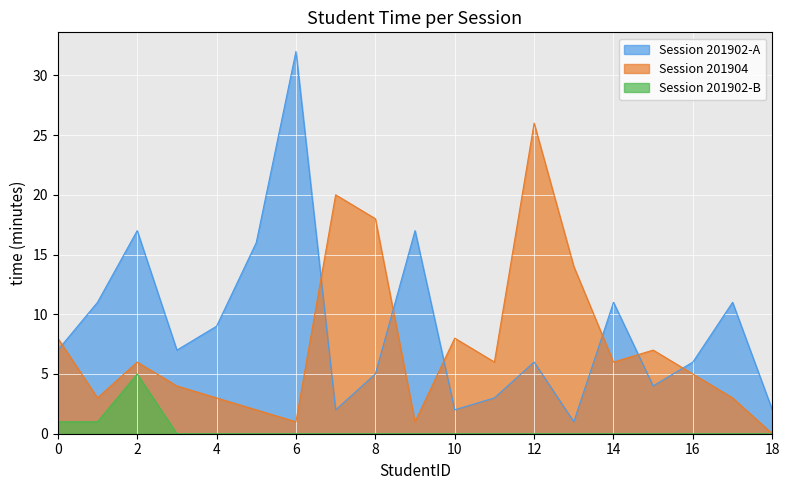

The value of Session 201904 at 7 is 20. True or false?

True